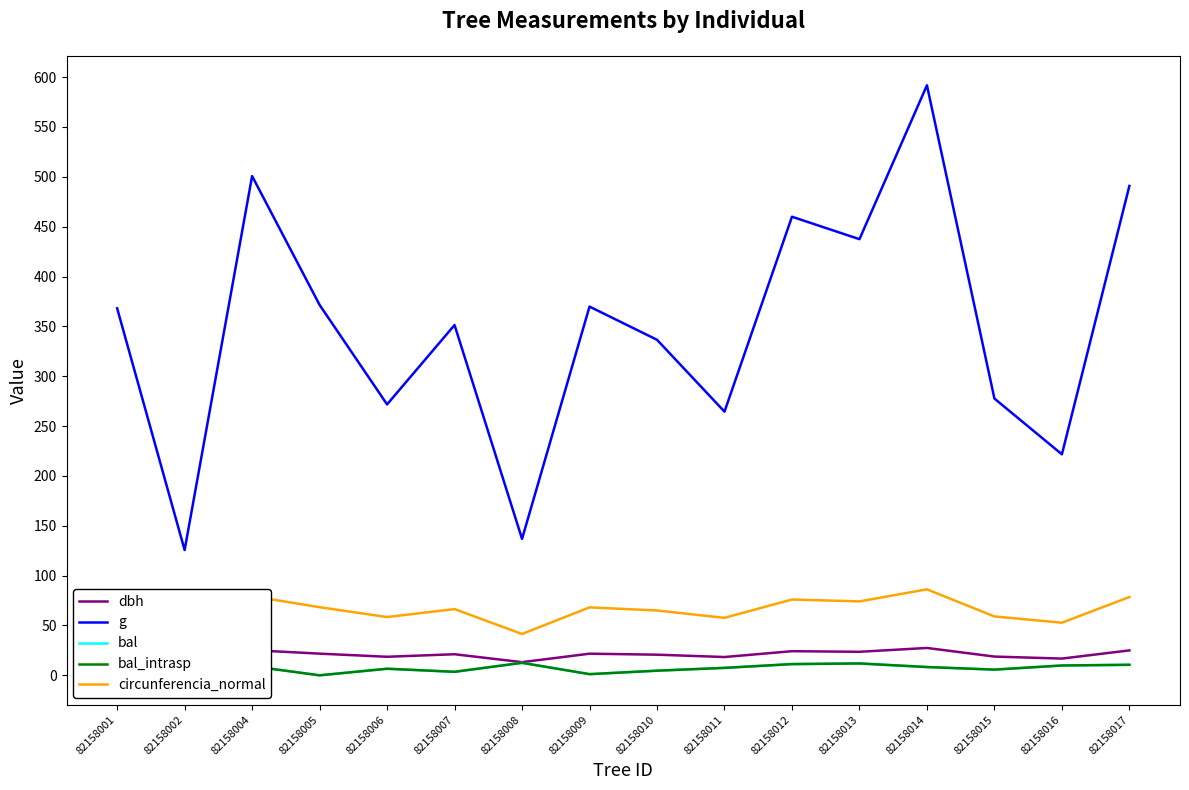

Where does the bal series first go above 8?

82158002